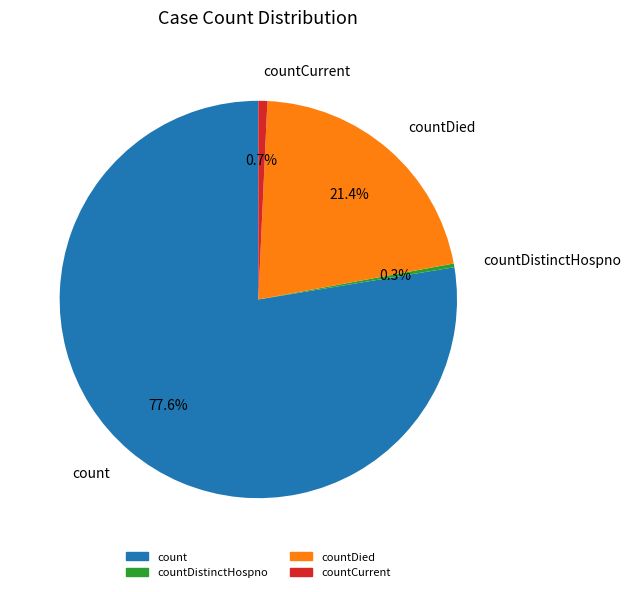

Which slice is the largest?

count